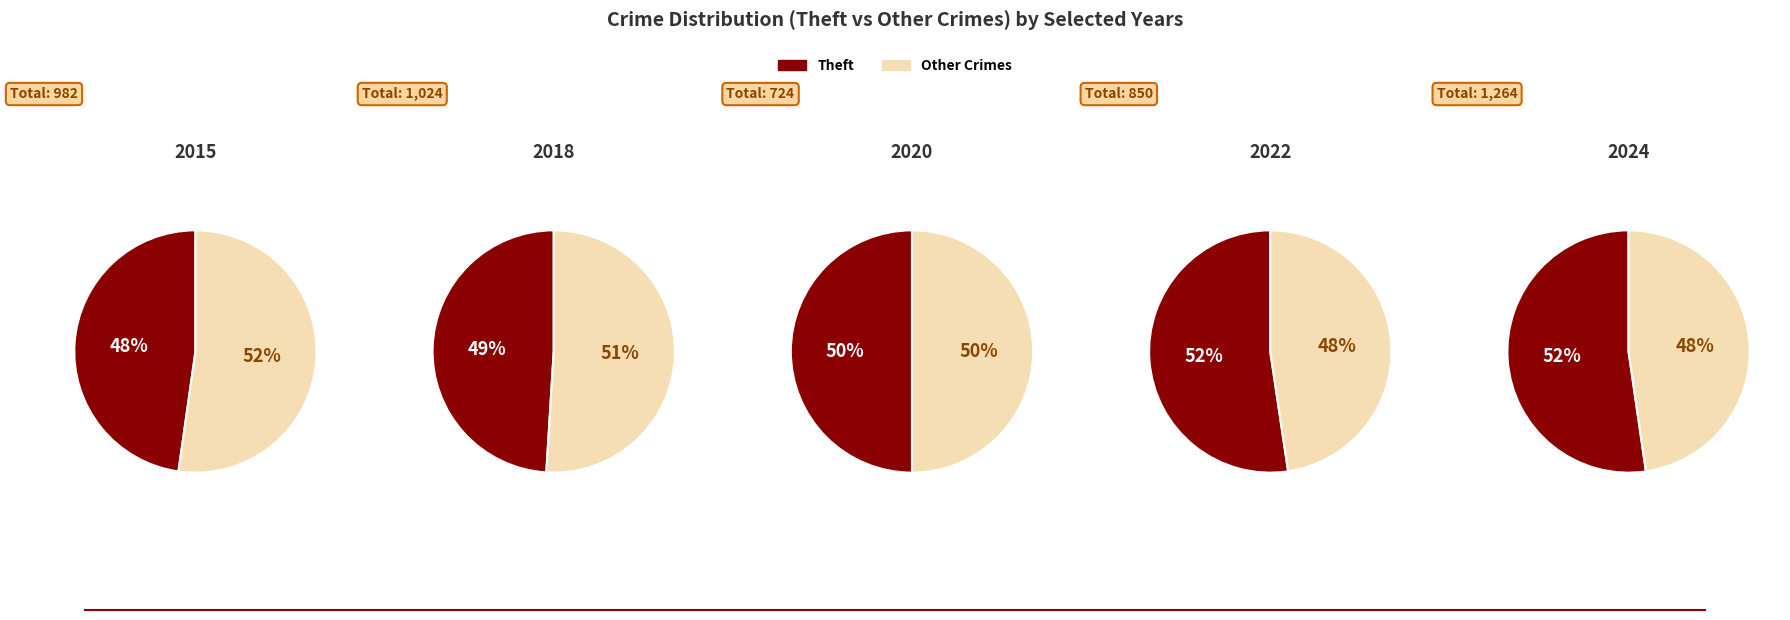

Does any single category account for the majority?

Yes